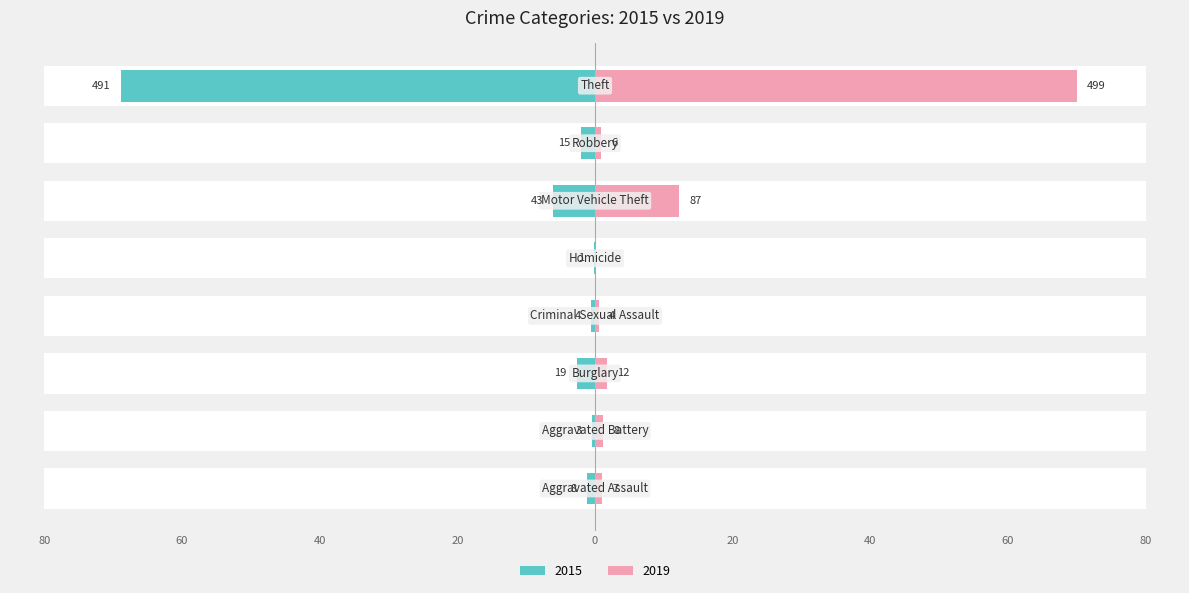

How many bars are there in each group?

2